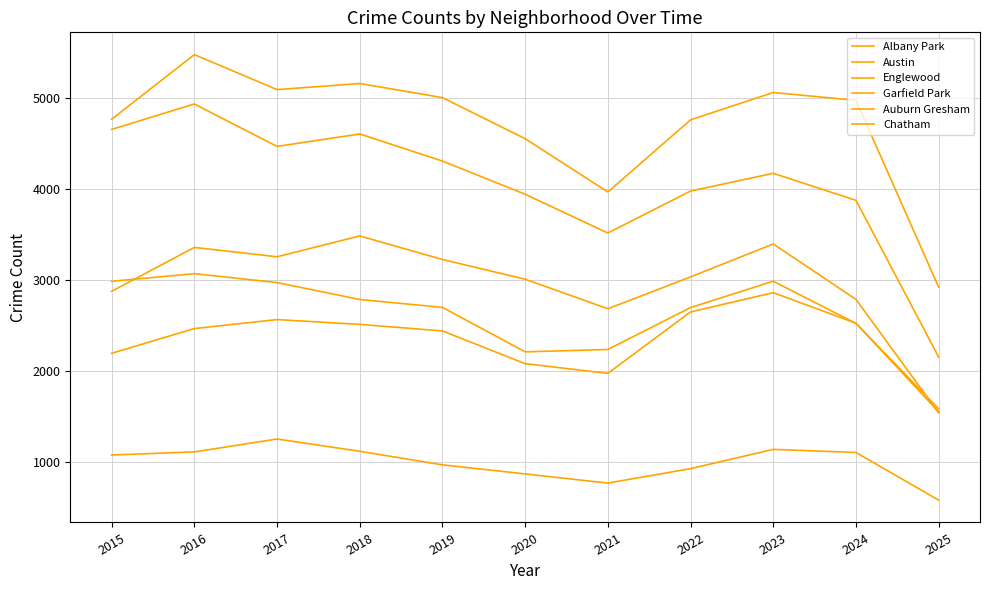

The value of Englewood at 2015 is 4658. True or false?

True